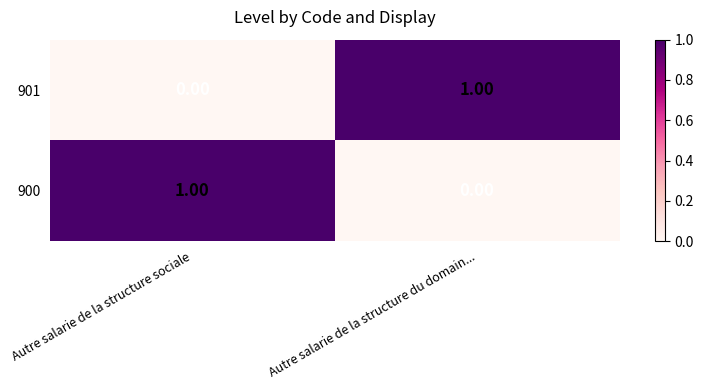

At which label is 900 closest to 0?

Autre salarie de la structure du domain...